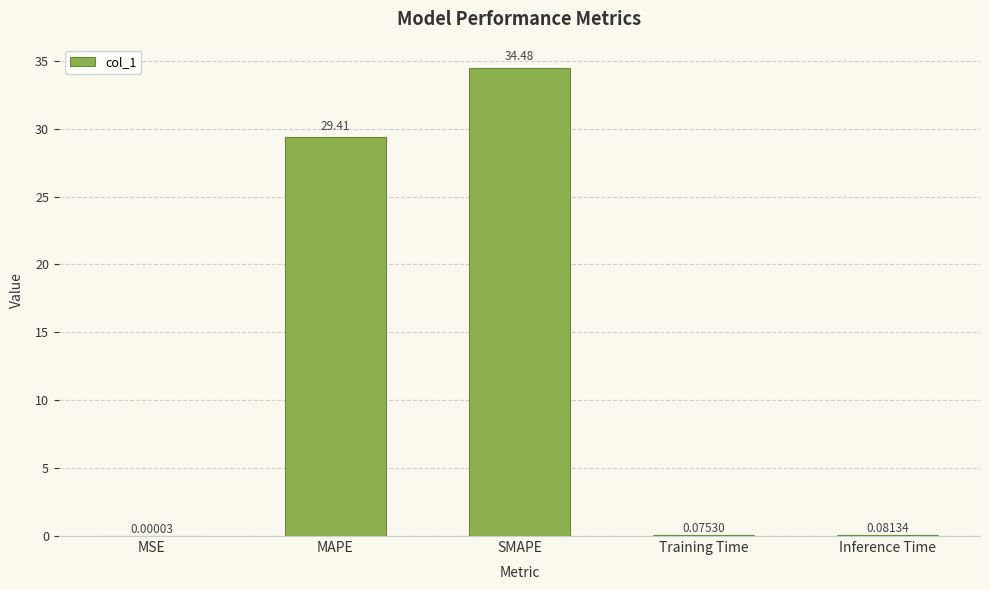

What is the change in value from MSE to SMAPE?

+34.5